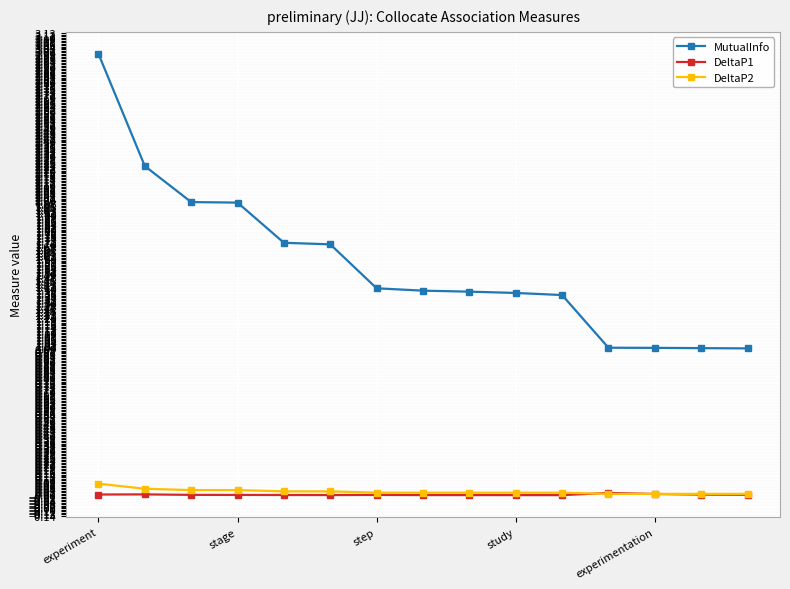

Rank the series by their maximum value, from lowest to highest.

DeltaP1, DeltaP2, MutualInfo